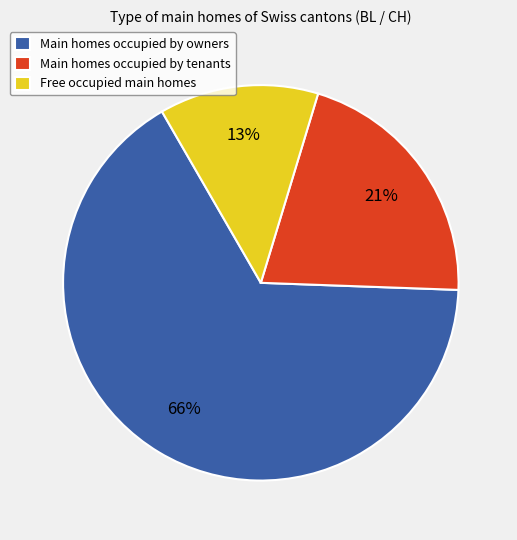

To the nearest percent, what is the difference between the largest and smallest slice percentages?

53%